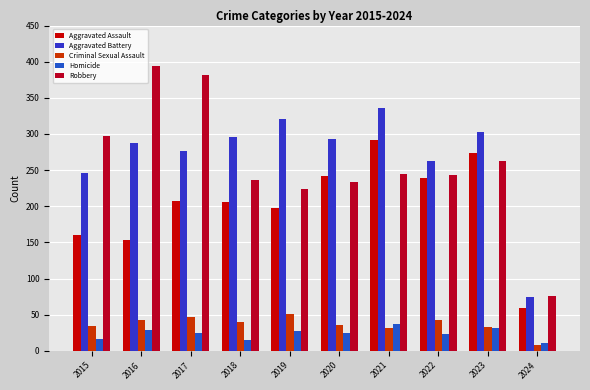

Reading left to right, list all the values displayed in this chart.

Aggravated Assault: 2015=160	2016=154	2017=207	2018=206	2019=197	2020=242	2021=292	2022=239	2023=273	2024=59
Aggravated Battery: 2015=246	2016=288	2017=277	2018=296	2019=321	2020=293	2021=336	2022=263	2023=303	2024=75
Criminal Sexual Assault: 2015=34	2016=43	2017=47	2018=40	2019=51	2020=36	2021=32	2022=42	2023=33	2024=8
Homicide: 2015=17	2016=29	2017=24	2018=15	2019=27	2020=24	2021=37	2022=23	2023=31	2024=11
Robbery: 2015=297	2016=394	2017=381	2018=237	2019=224	2020=233	2021=244	2022=243	2023=262	2024=76